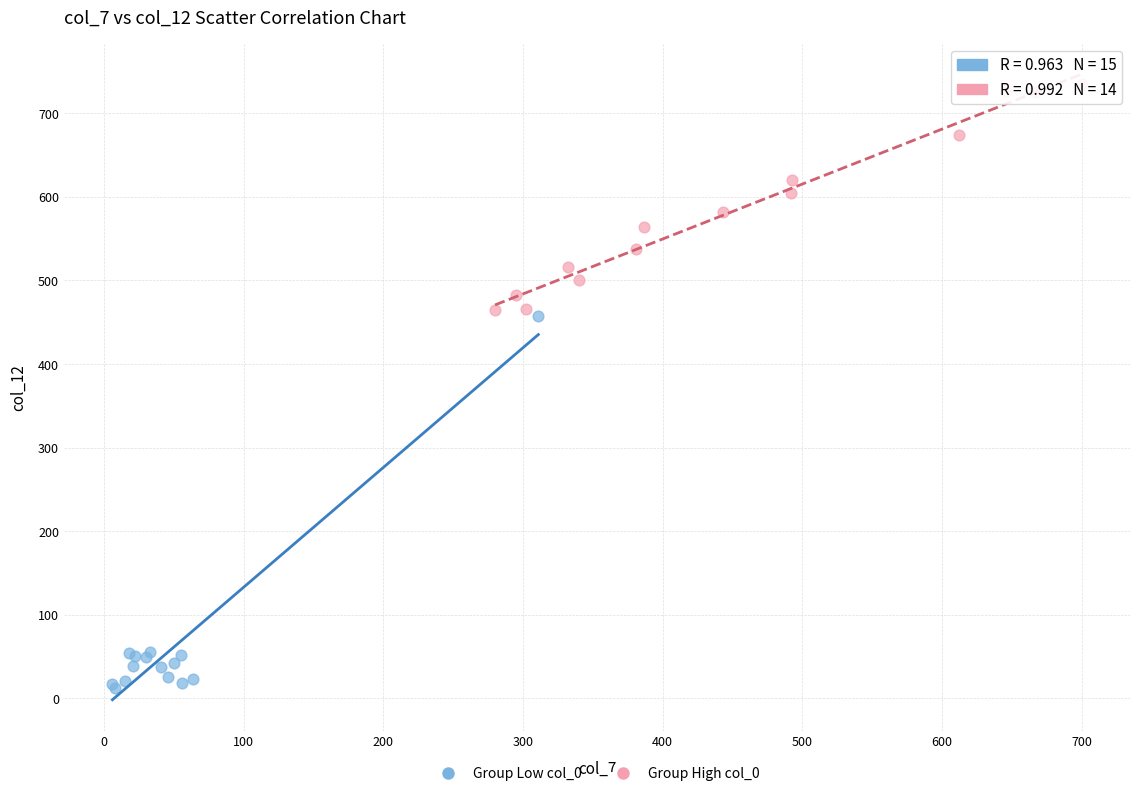

Which series contains the highest Y value?

Group High col_0